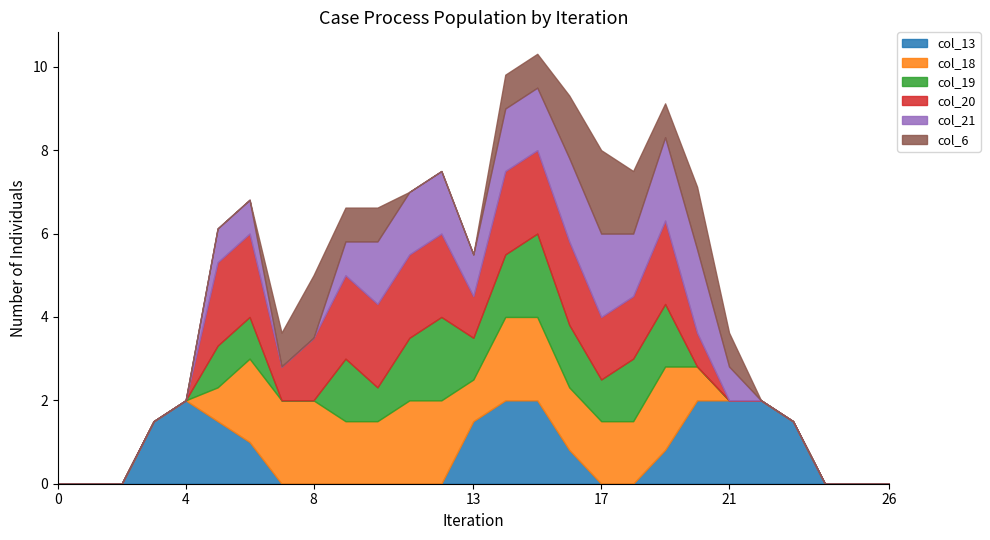

What is the difference between the maximum and minimum values in the col_20 series?

2.0